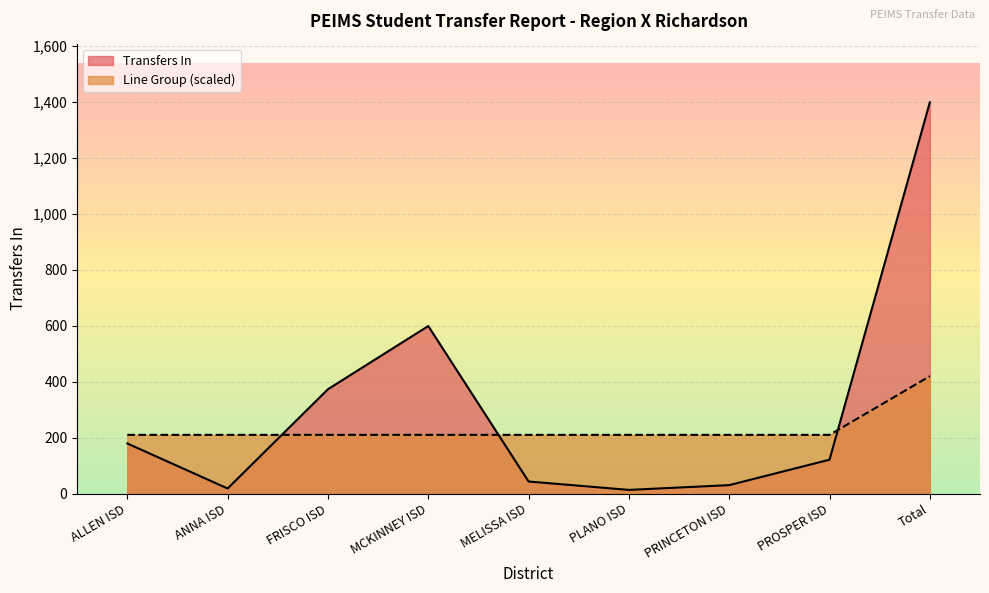

True or false: Transfers In has more than 0 interior local peaks.

True